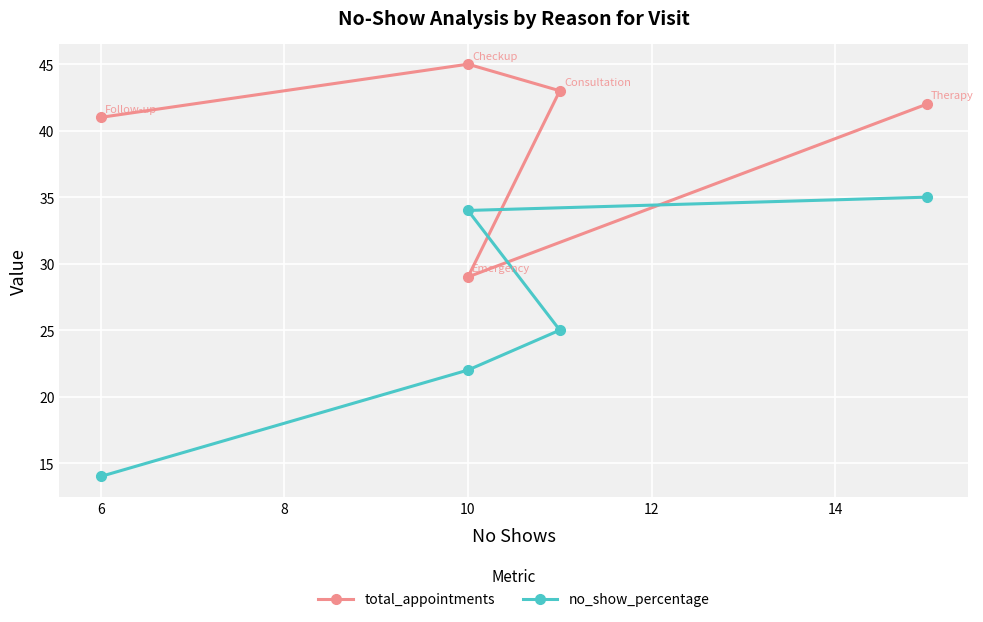

Rank the series by their maximum value, from highest to lowest.

total_appointments, no_show_percentage